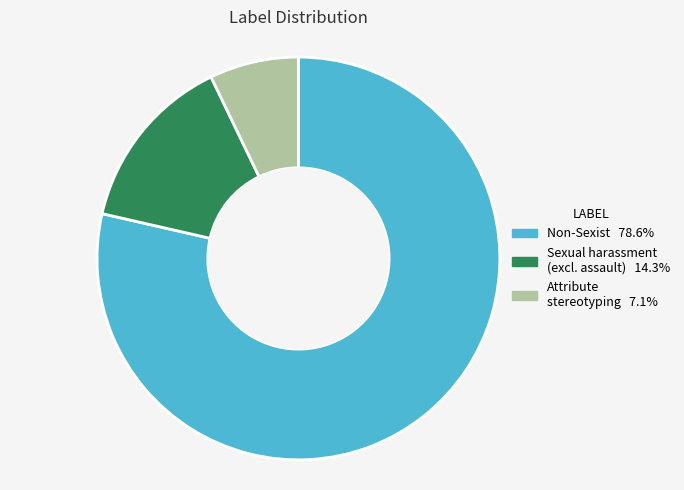

How many slices are in this pie chart?

3